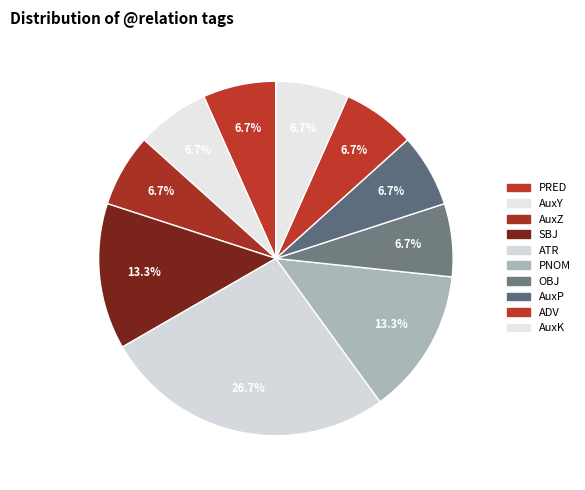

Do PRED and AuxZ together represent more than half of the pie?

No